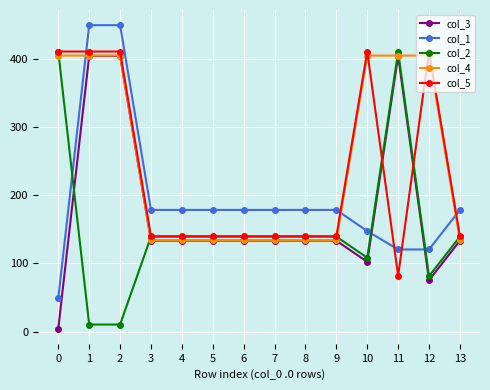

Is the value of col_1 at 1 greater than the value of col_4 at 2?

Yes